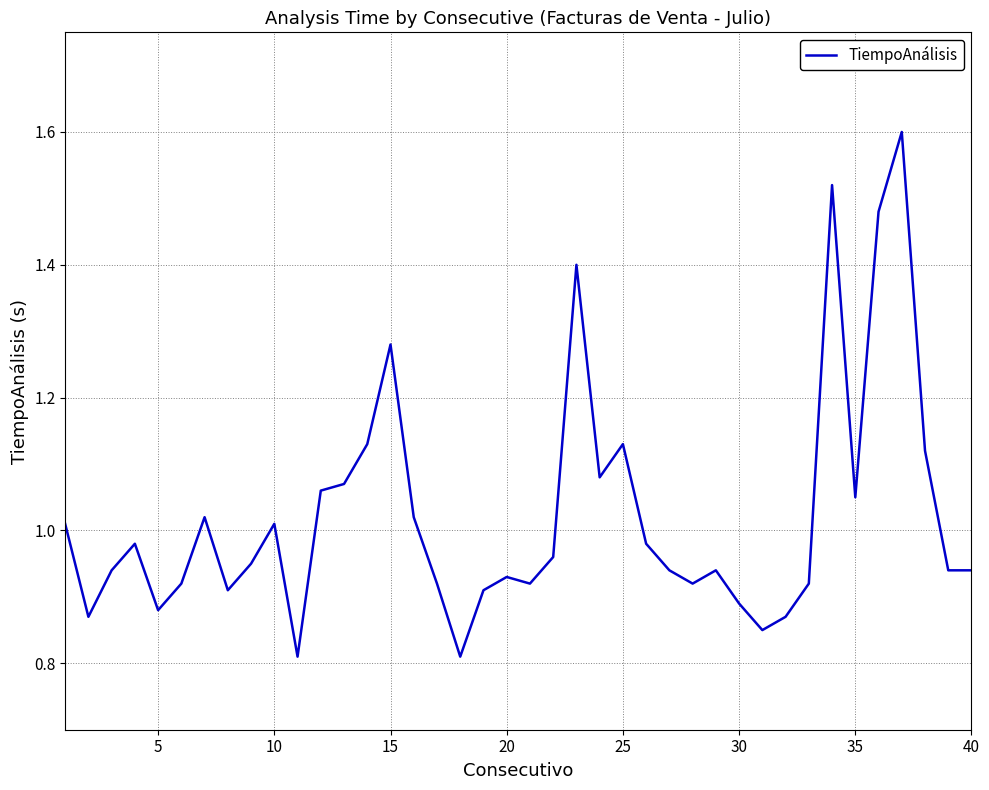

What is the greatest value displayed?

1.6